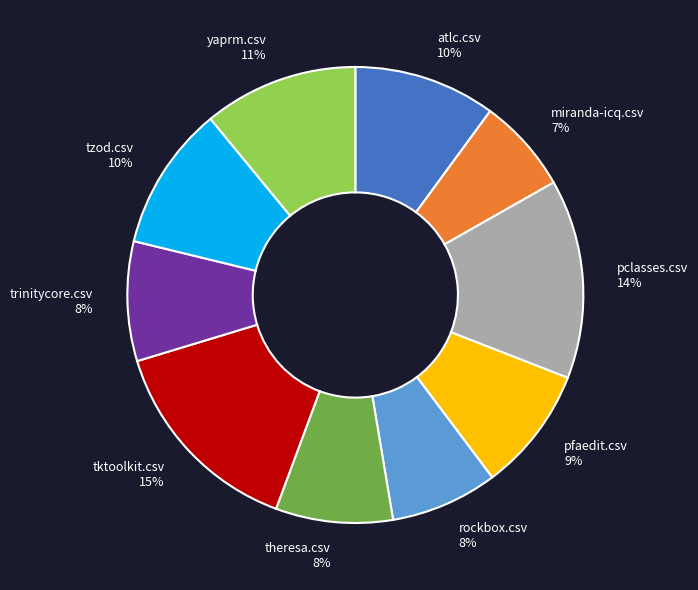

Which category has the smallest portion of the pie?

miranda-icq.csv